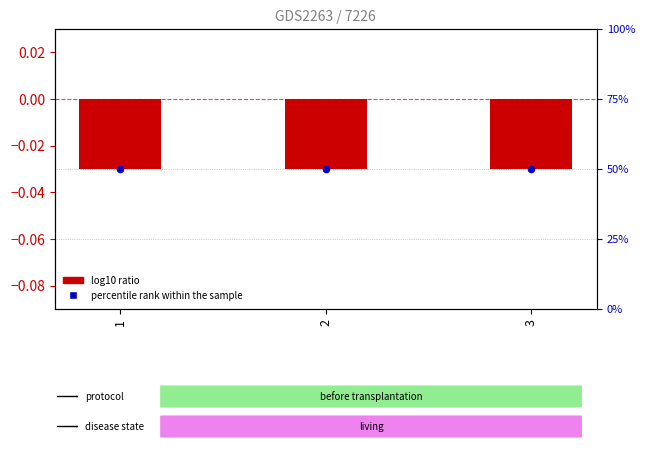

Is the value of log10 ratio at 1 greater than the value of percentile rank within the sample at 2?

No